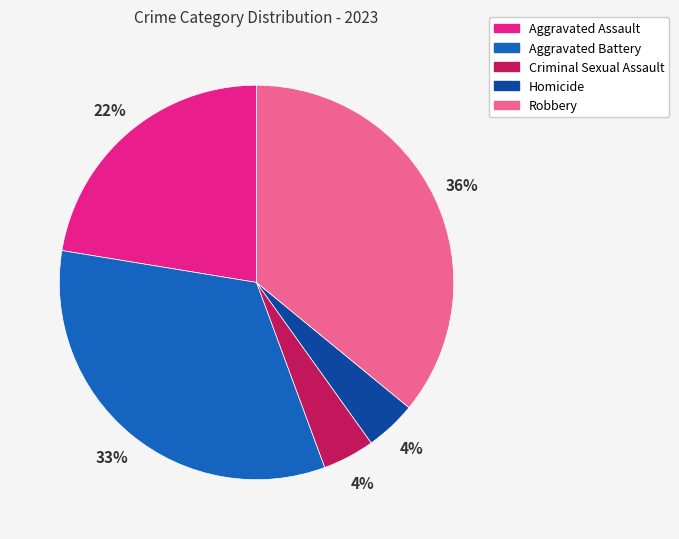

Is it true that Homicide is 18% of the pie?

False